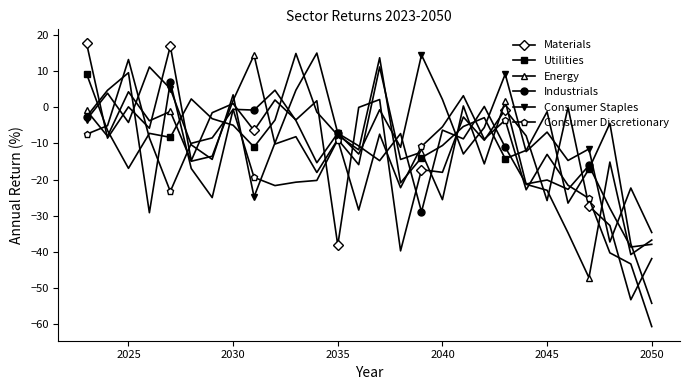

Which series has the largest total across all categories?

Consumer Staples